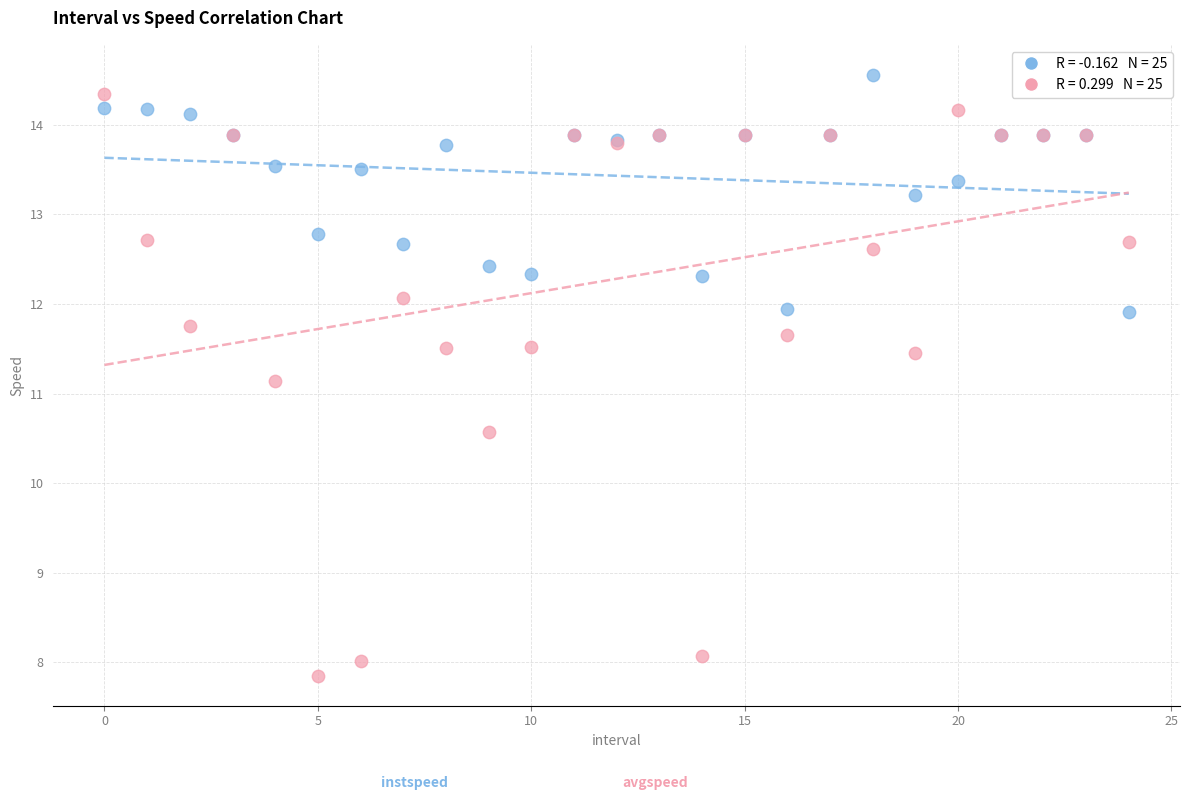

Across all series, what Y value is closest to 11?

11.1